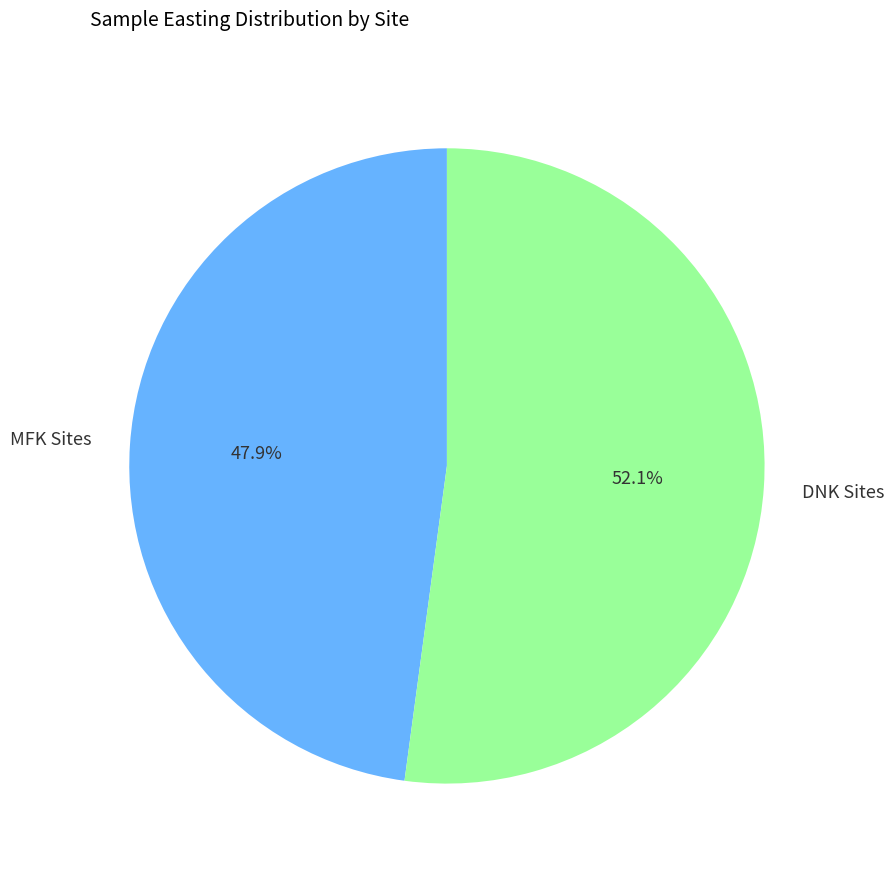

Is there any slice that represents more than half of the pie?

Yes